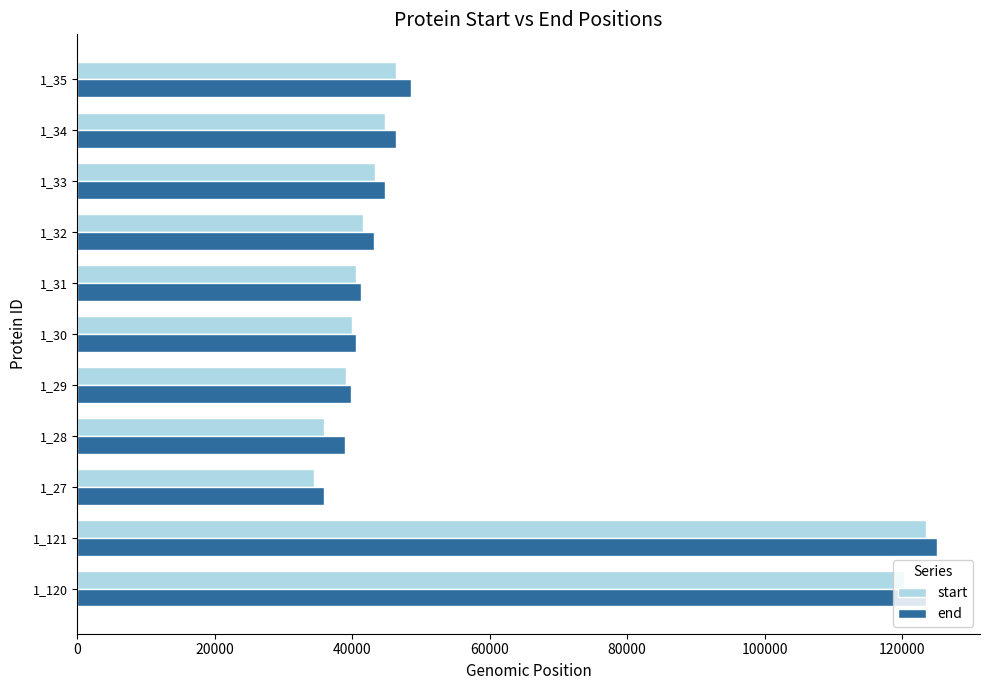

Is the value of end at 1_35 greater than the value of start at 1_27?

Yes